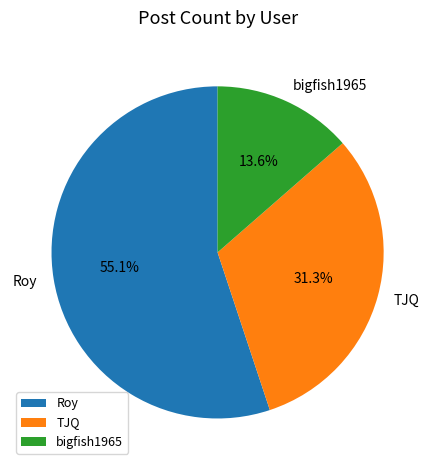

Between TJQ and bigfish1965, which is larger?

TJQ